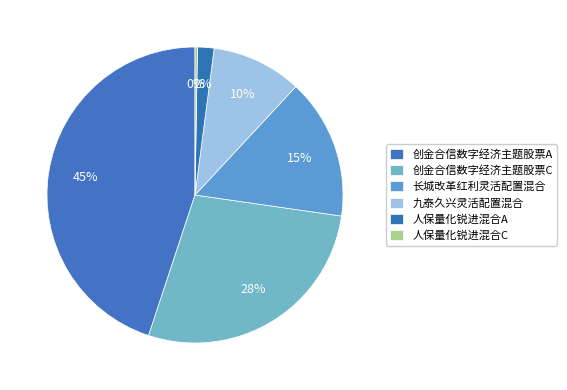

How many segments does this pie chart have?

6